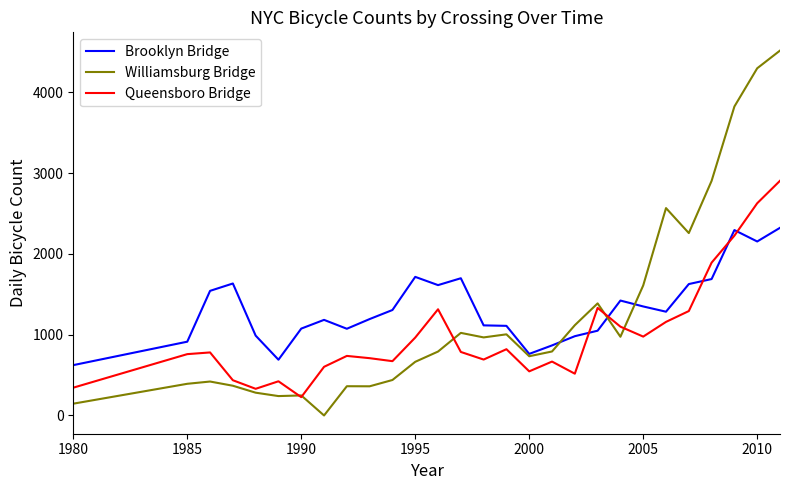

Which series has the widest spread of values?

Williamsburg Bridge